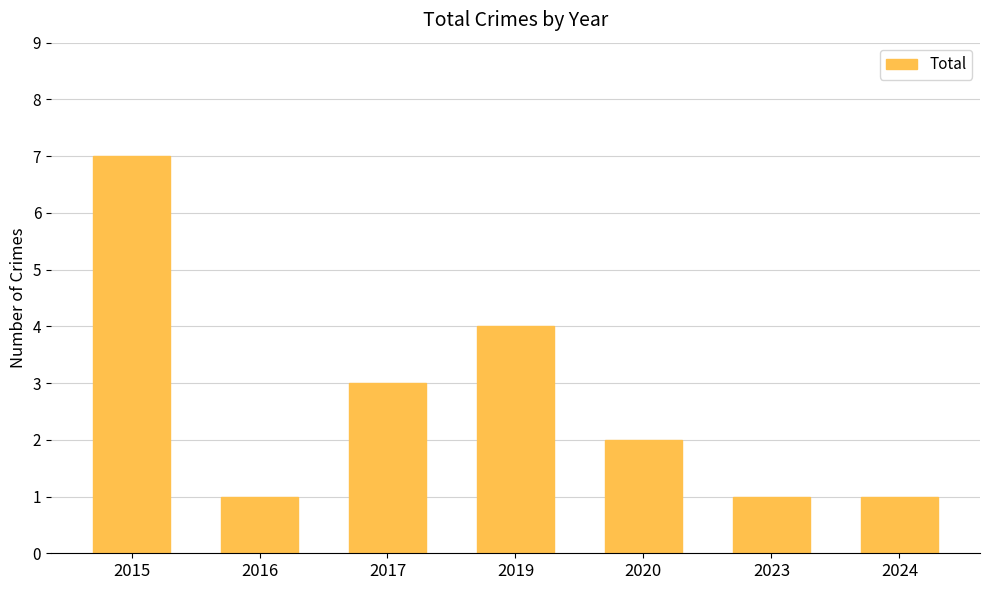

At which label does the data first exceed 2?

2015